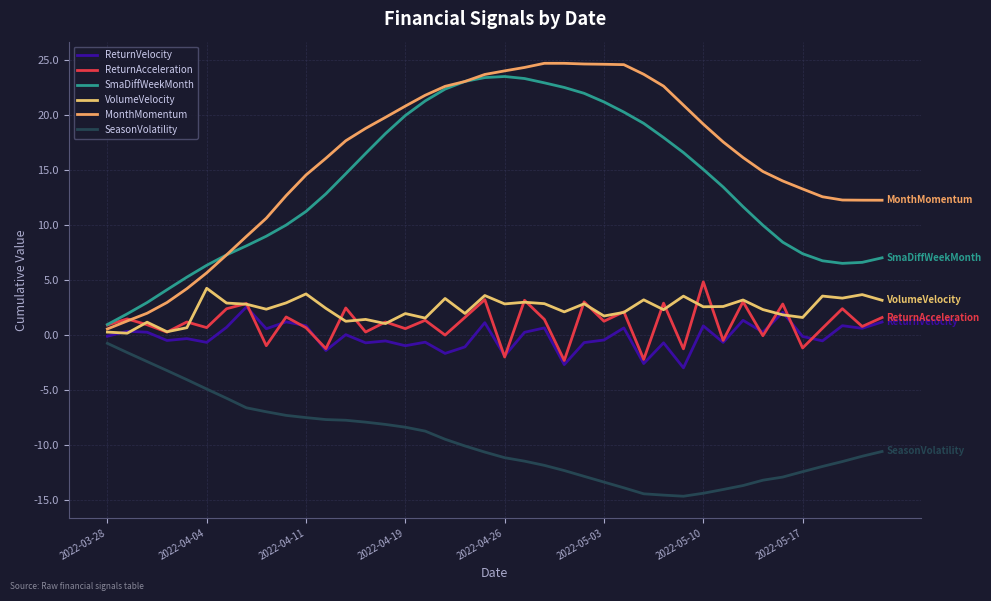

At which category is the sum across all series the highest?

19